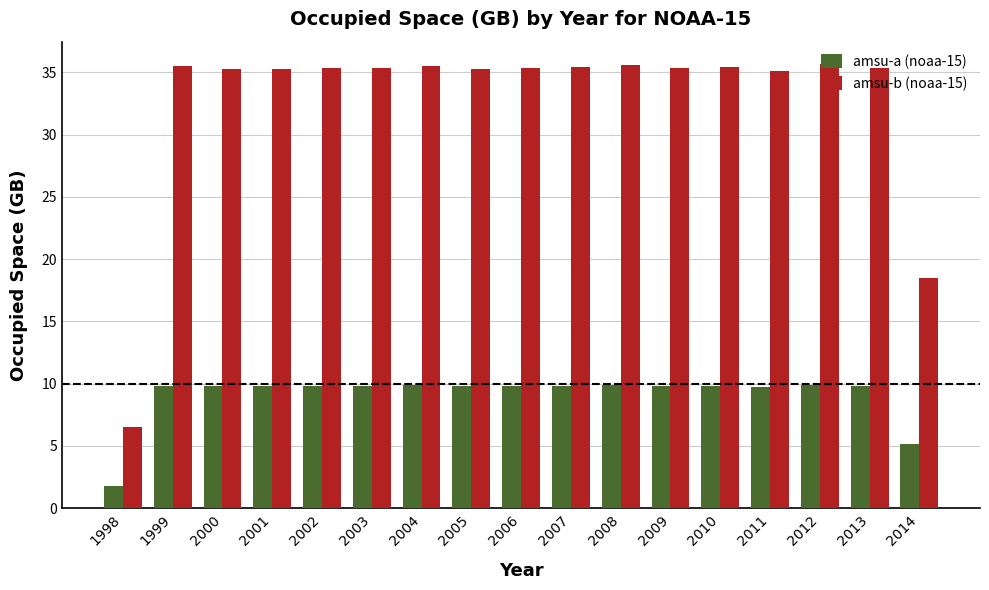

At which label does amsu-b (noaa-15) reach its minimum?

1998